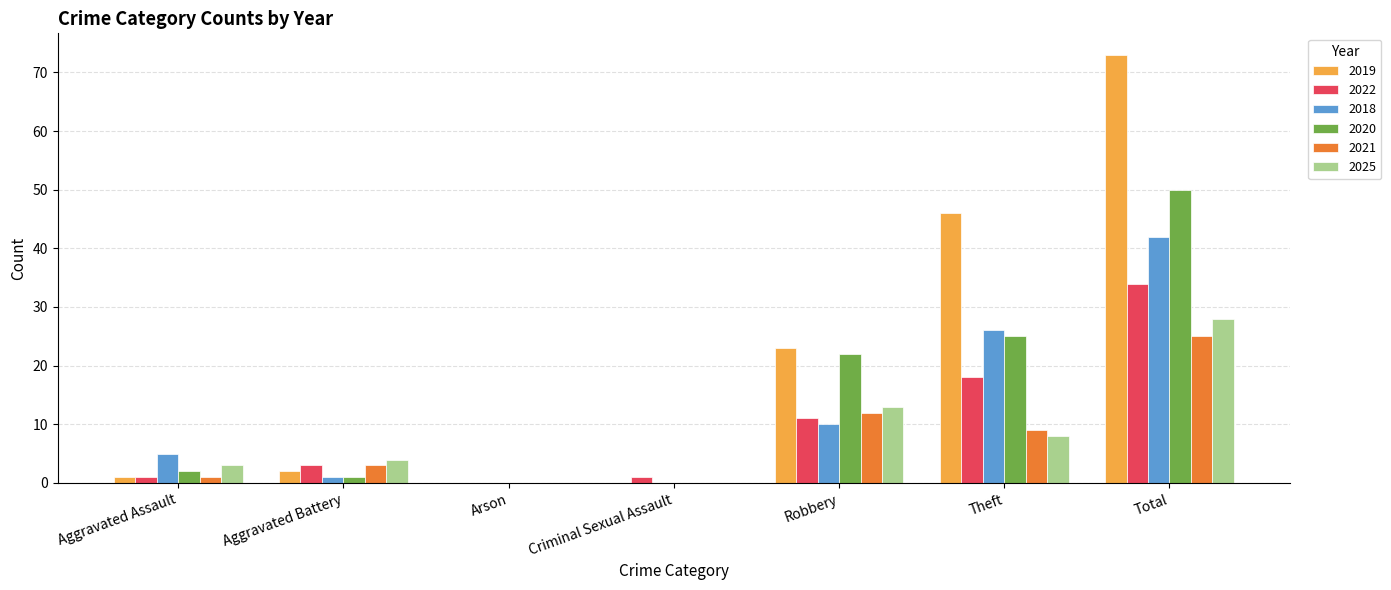

At which label does 2021 reach its peak?

Total